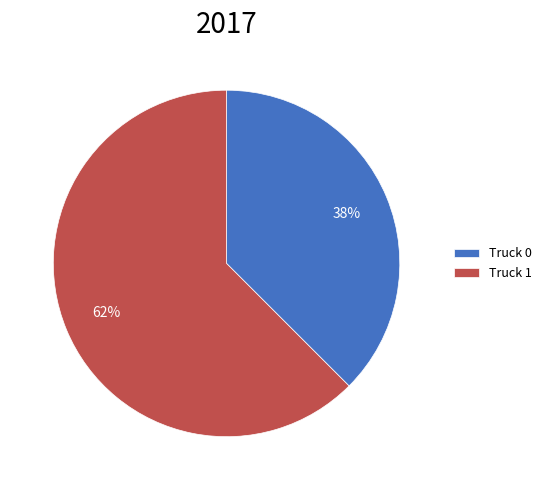

The Truck 0 slice represents 38% of the pie. True or false?

True